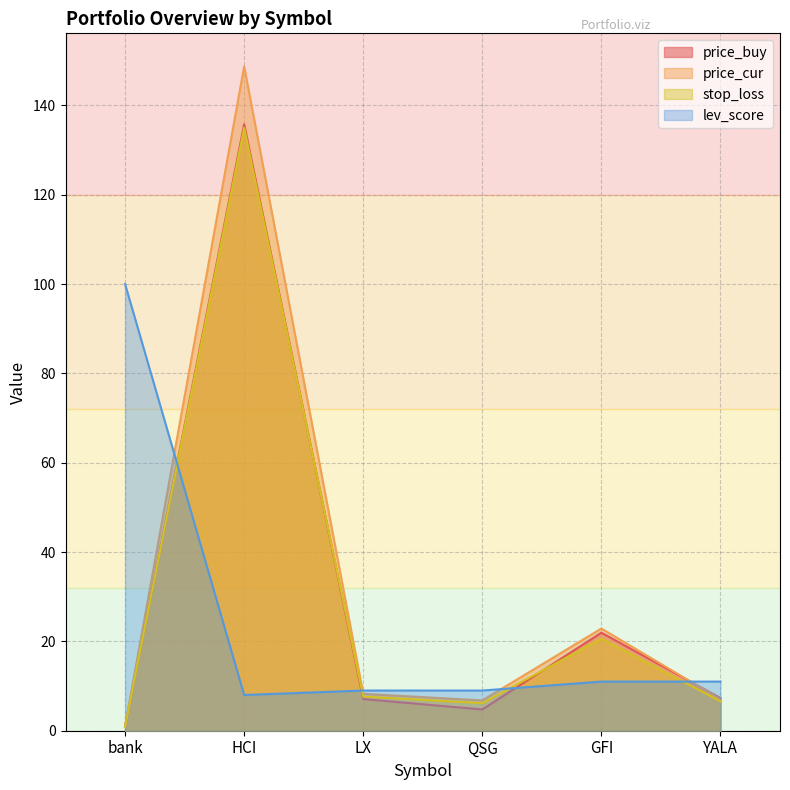

What is the total value across all series at QSG?

26.7